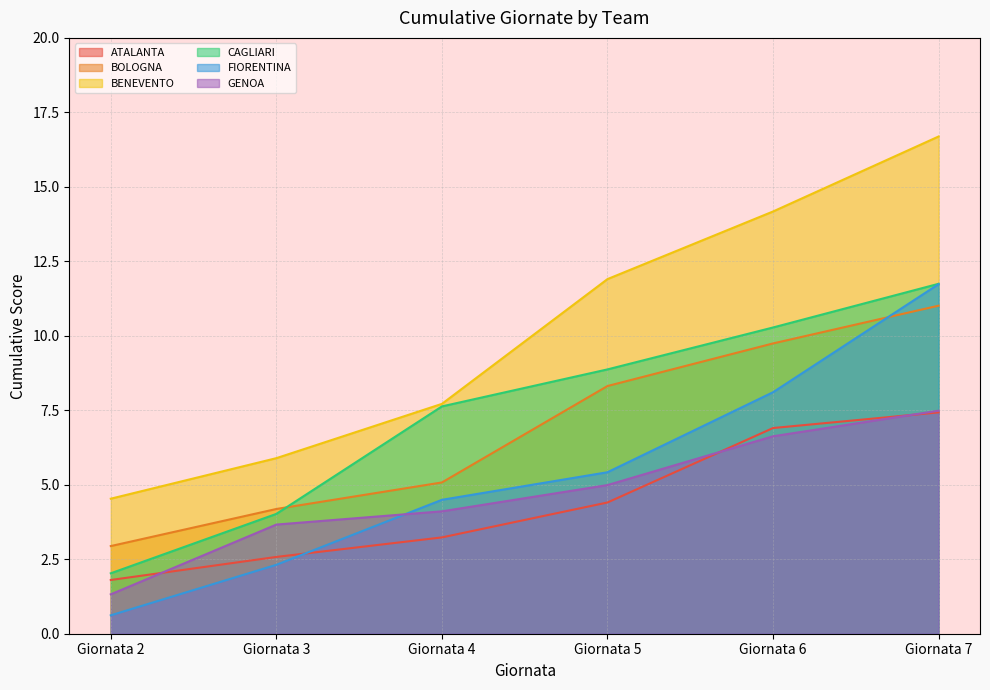

True or false: ATALANTA has more than 1 points higher than both neighbors.

False